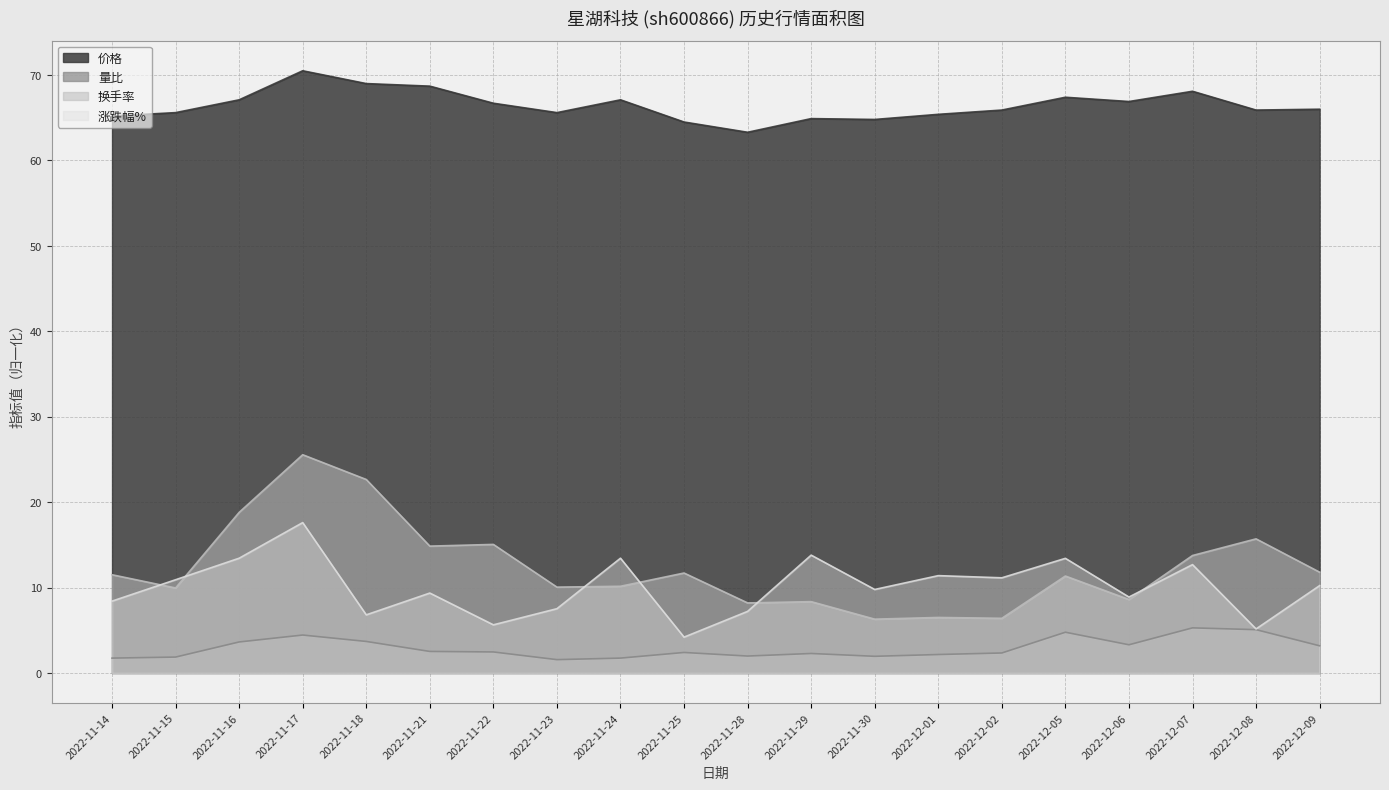

Where is the first local minimum for 量比?

2022-11-23